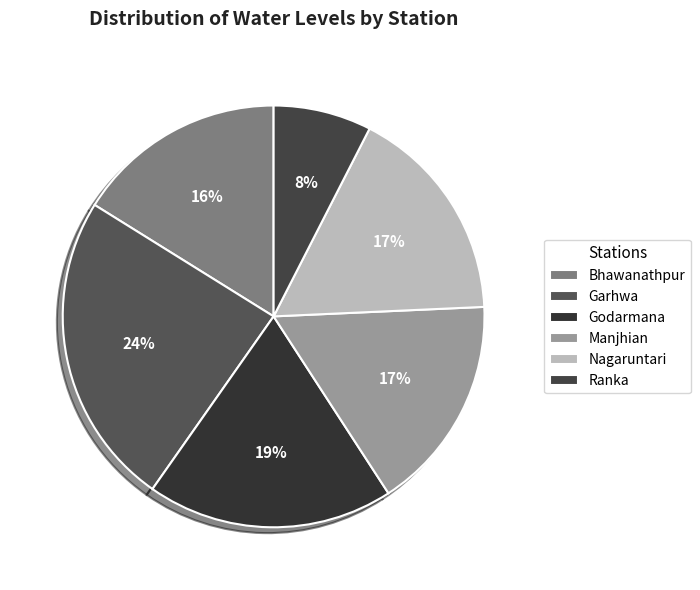

Rank the categories by value from highest to lowest.

Garhwa, Godarmana, Nagaruntari, Manjhian, Bhawanathpur, Ranka